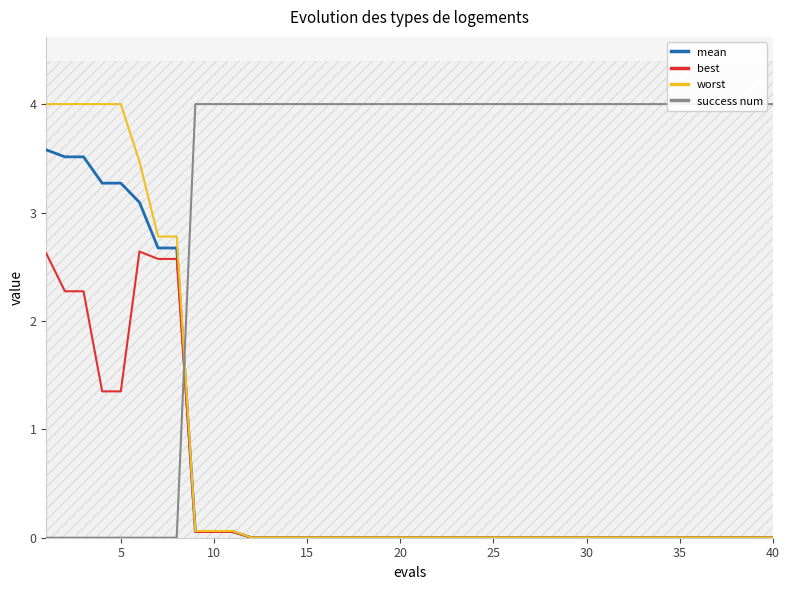

What is the maximum value for mean?

3.6